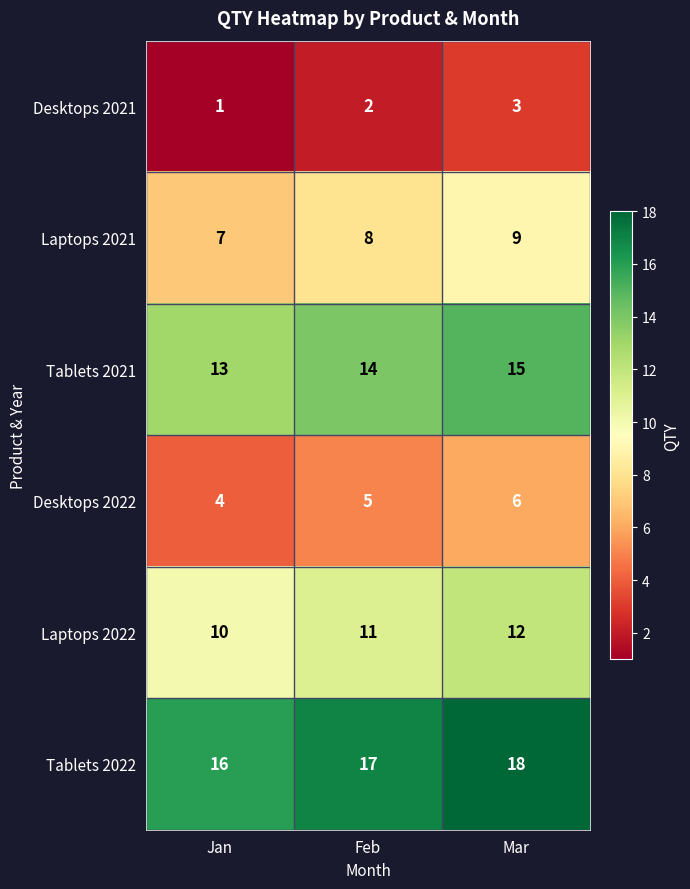

What is the smallest value displayed?

1